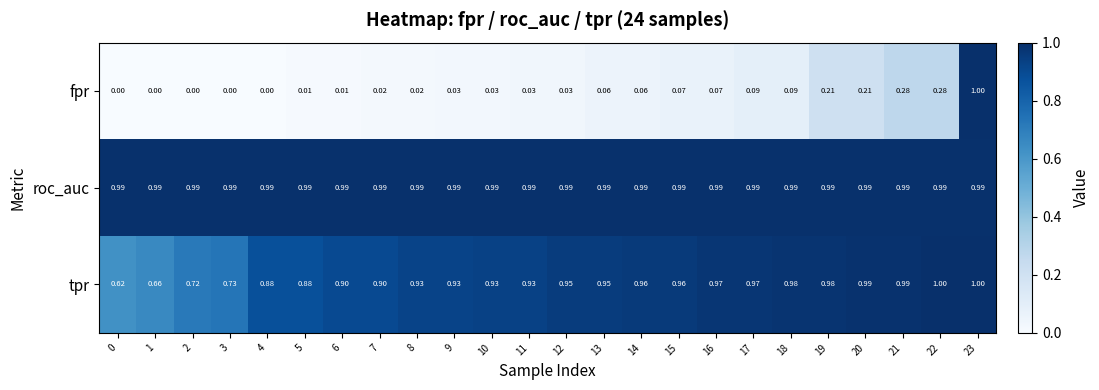

At how many categories does at least one series exceed 0?

24